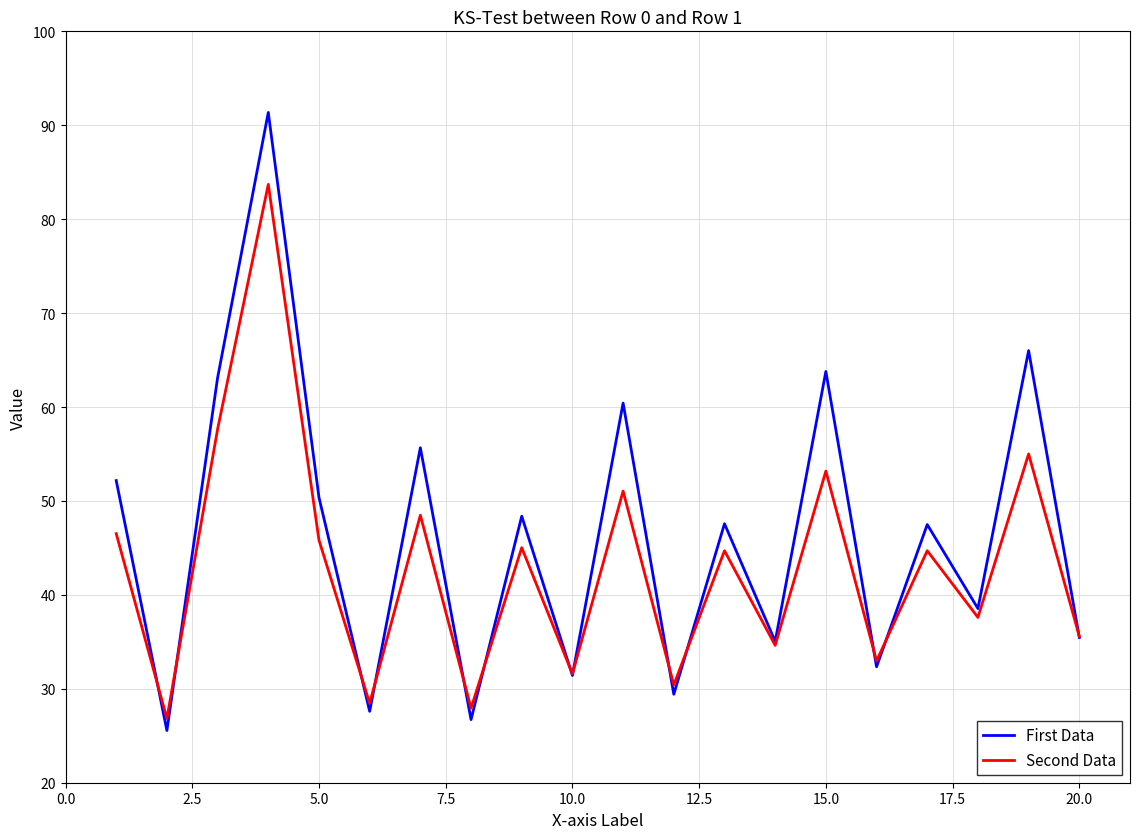

What is the average value of the Second Data series?

43.1